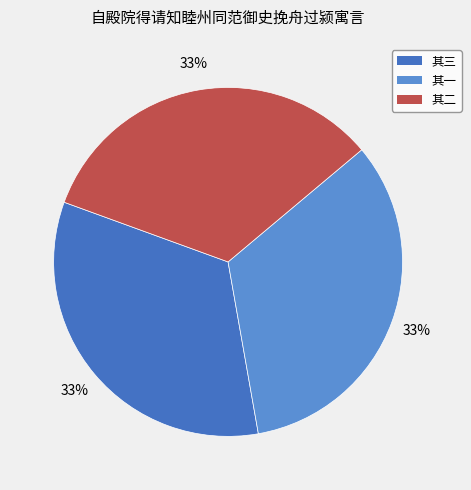

How many slices are in this pie chart?

3